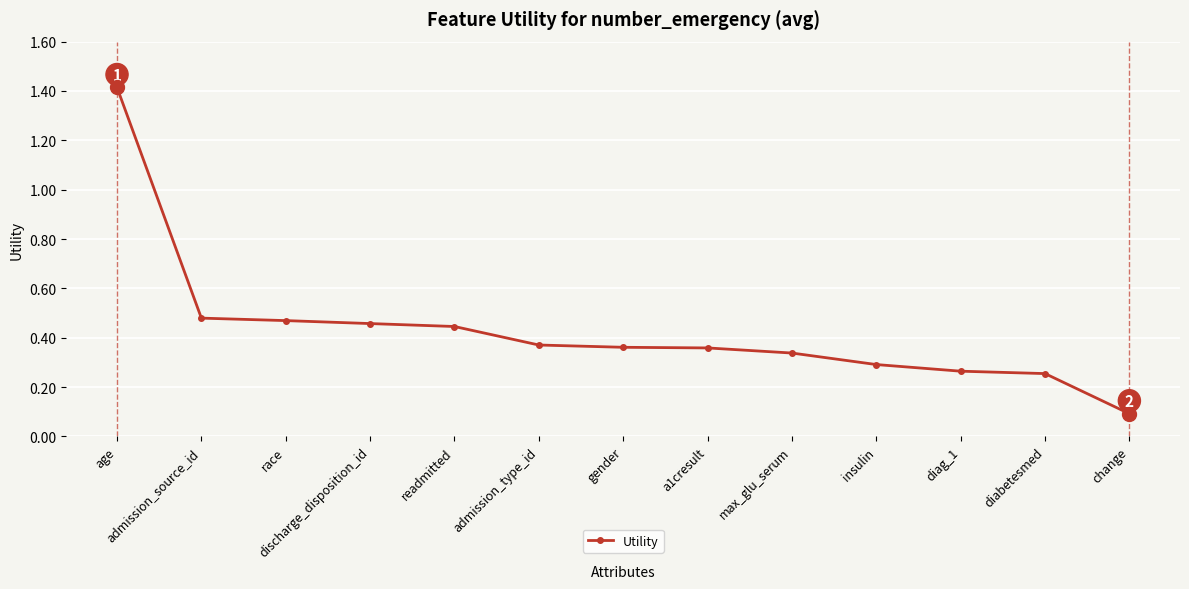

Which has a higher value, admission_type_id or change?

admission_type_id